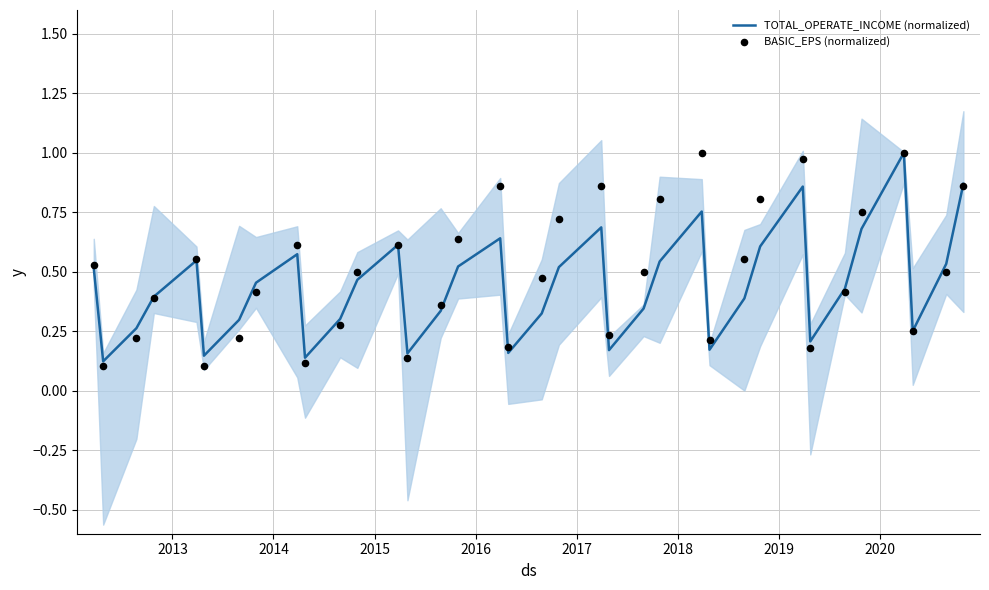

Is the value of TOTAL_OPERATE_INCOME (normalized) at 19 greater than the value of BASIC_EPS (normalized) at 30?

Yes